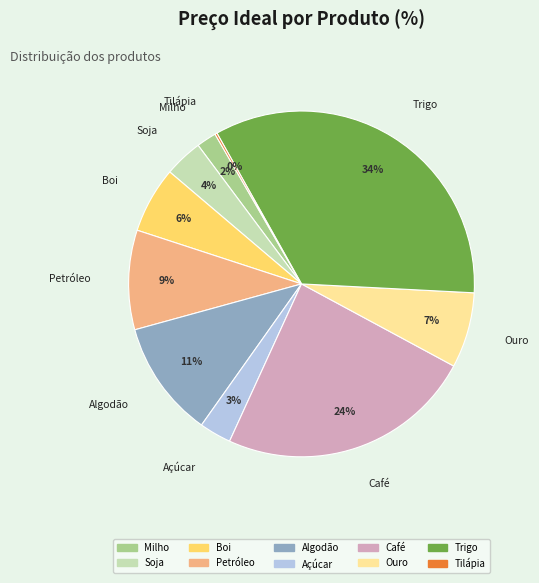

Is it true that Petróleo is 21% of the pie?

False